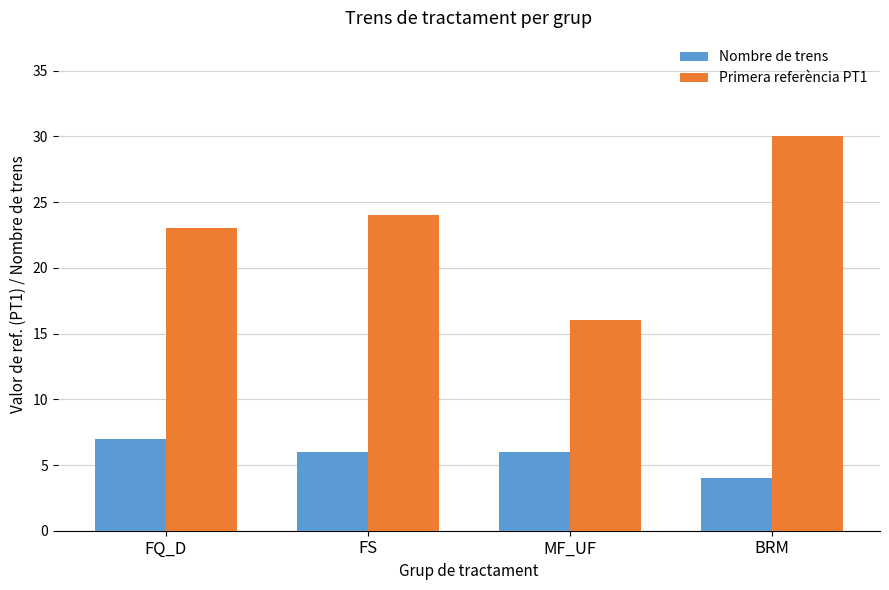

What is the minimum value for Nombre de trens?

4